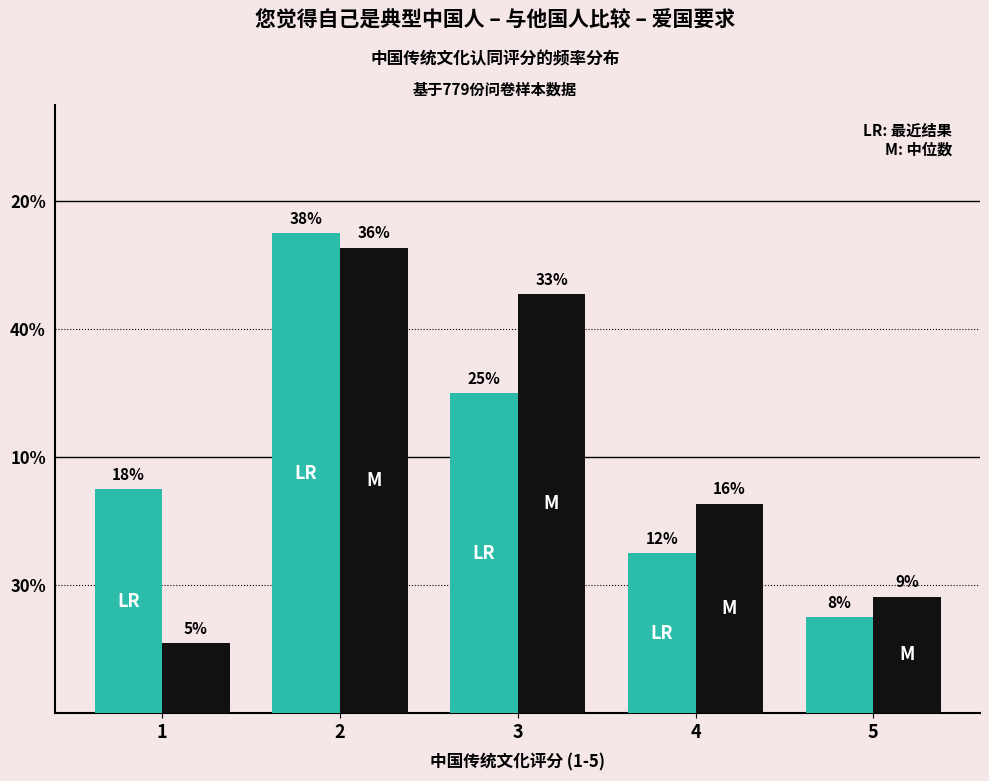

Reading left to right, list all the values displayed in this chart.

LR (最近结果): 17.5	37.5	25.0	12.5	7.5
M (中位数): 5.5	36.4	32.7	16.4	9.1